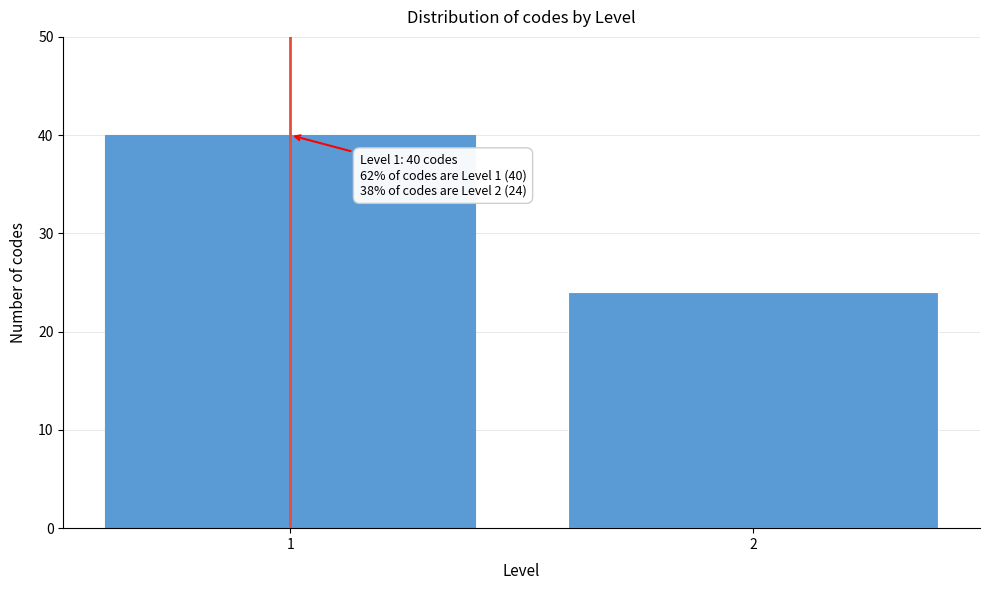

Reading right to left, transcribe all the data shown in this chart.

24	40